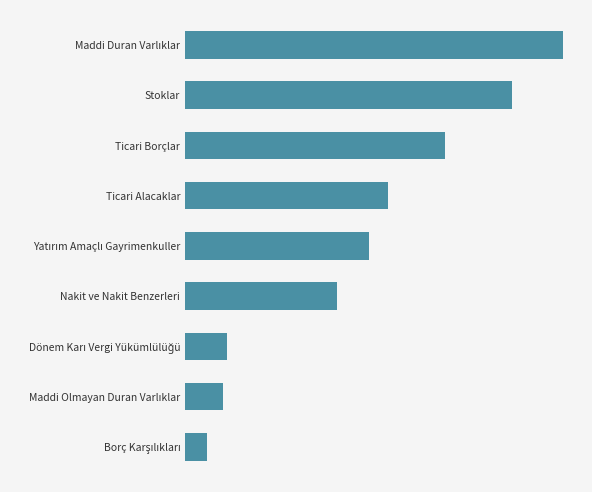

Does the chart contain any negative values?

No